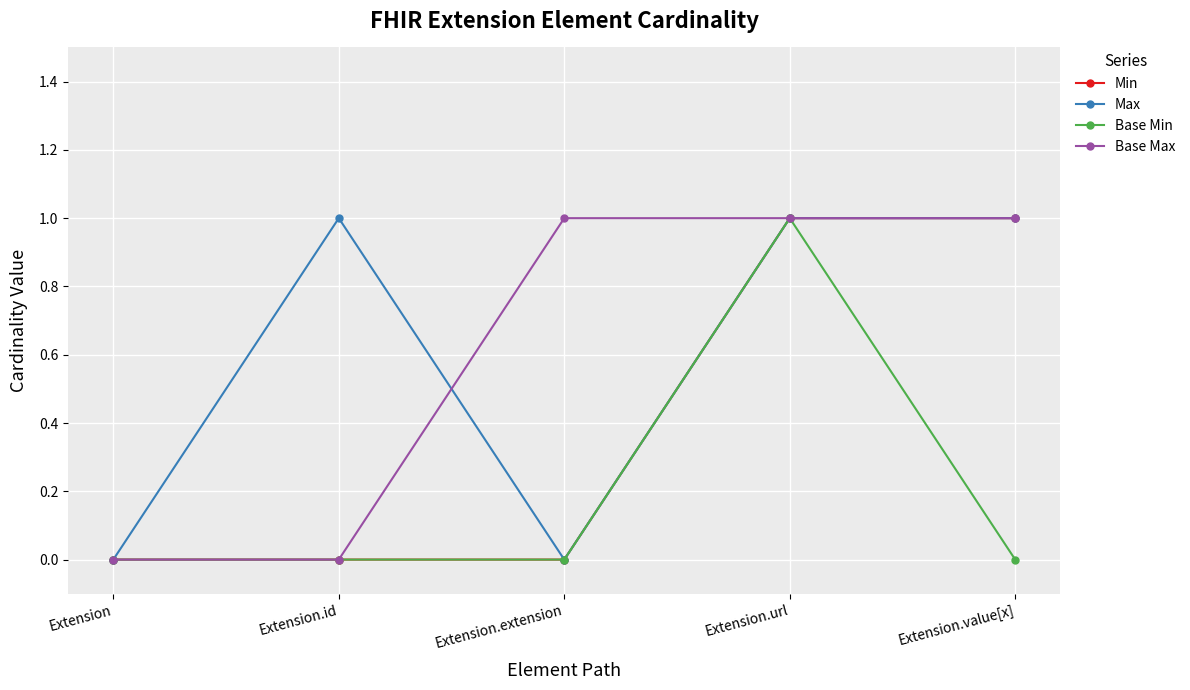

What is the value of the Base Max point at the 5th from the left?

1